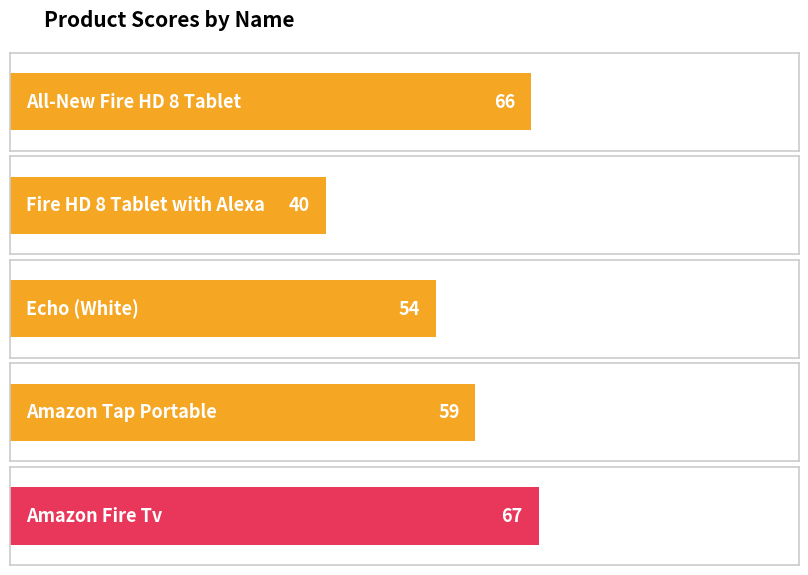

Approximately how many times larger is the value at Echo (White) compared to Amazon Tap Portable?

0.9